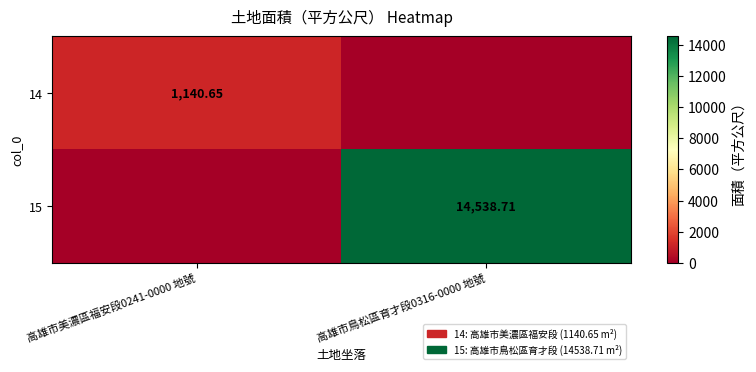

Is the value of 15 at 高雄市鳥松區育才段0316-0000 地號 greater than the value of 14 at 高雄市美濃區福安段0241-0000 地號?

Yes